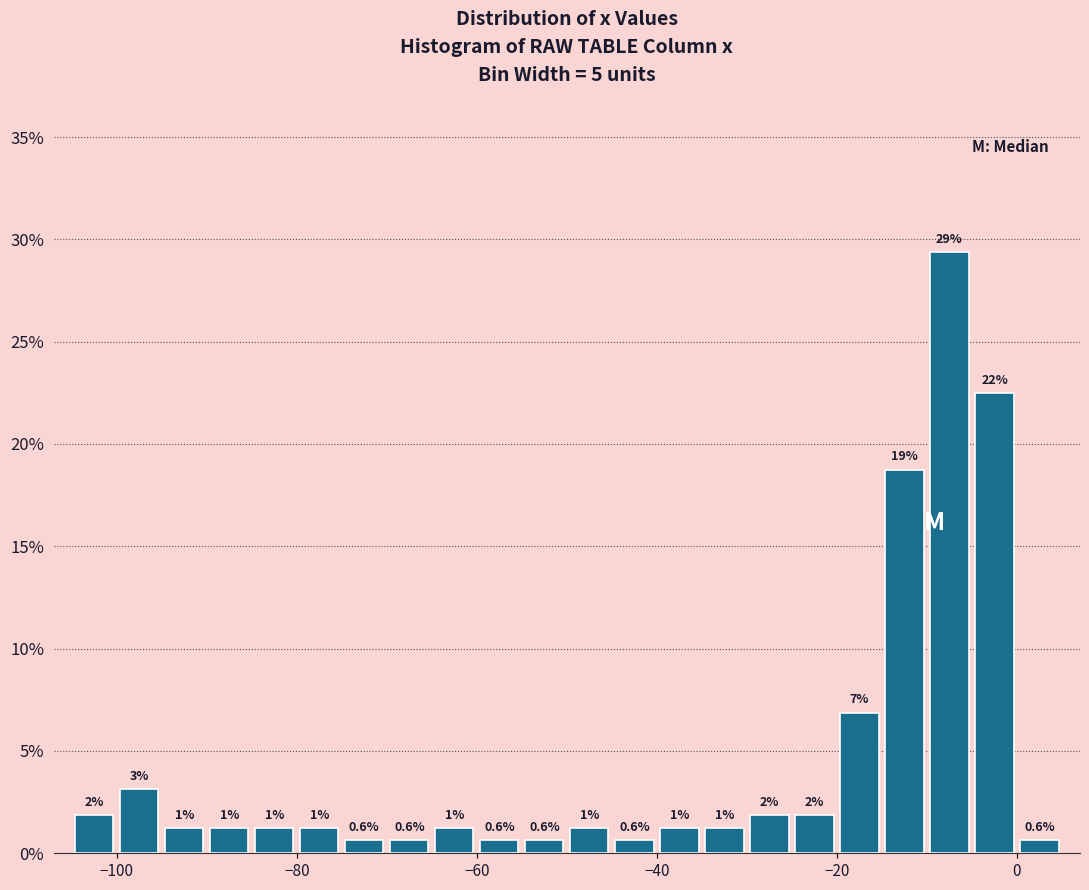

Read against the x-axis, roughly where is the centre of the tallest bar?

-8